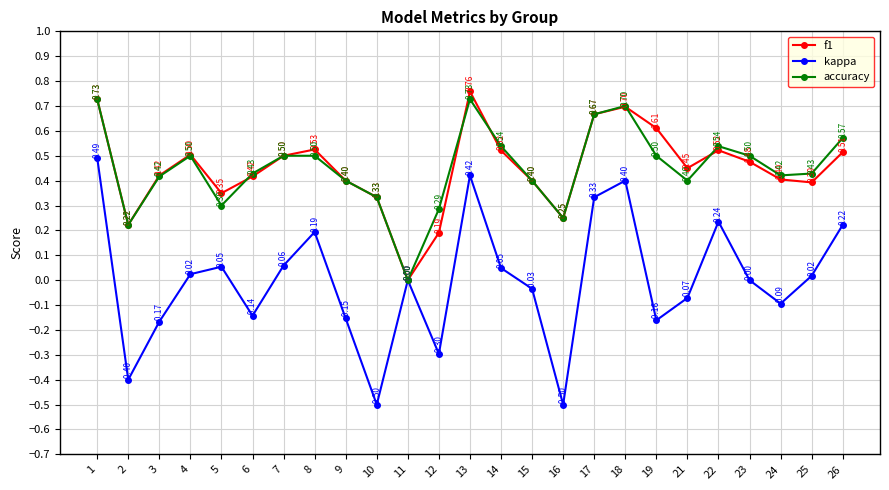

The value of kappa at 11 is 0.0. True or false?

True